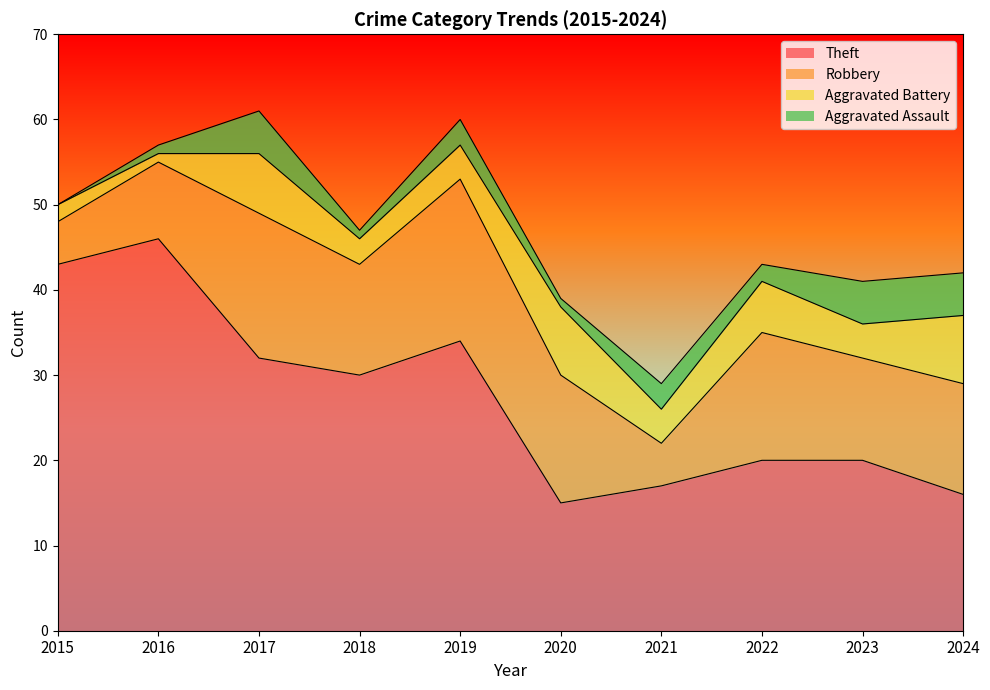

What is the lowest value of the Theft series?

15